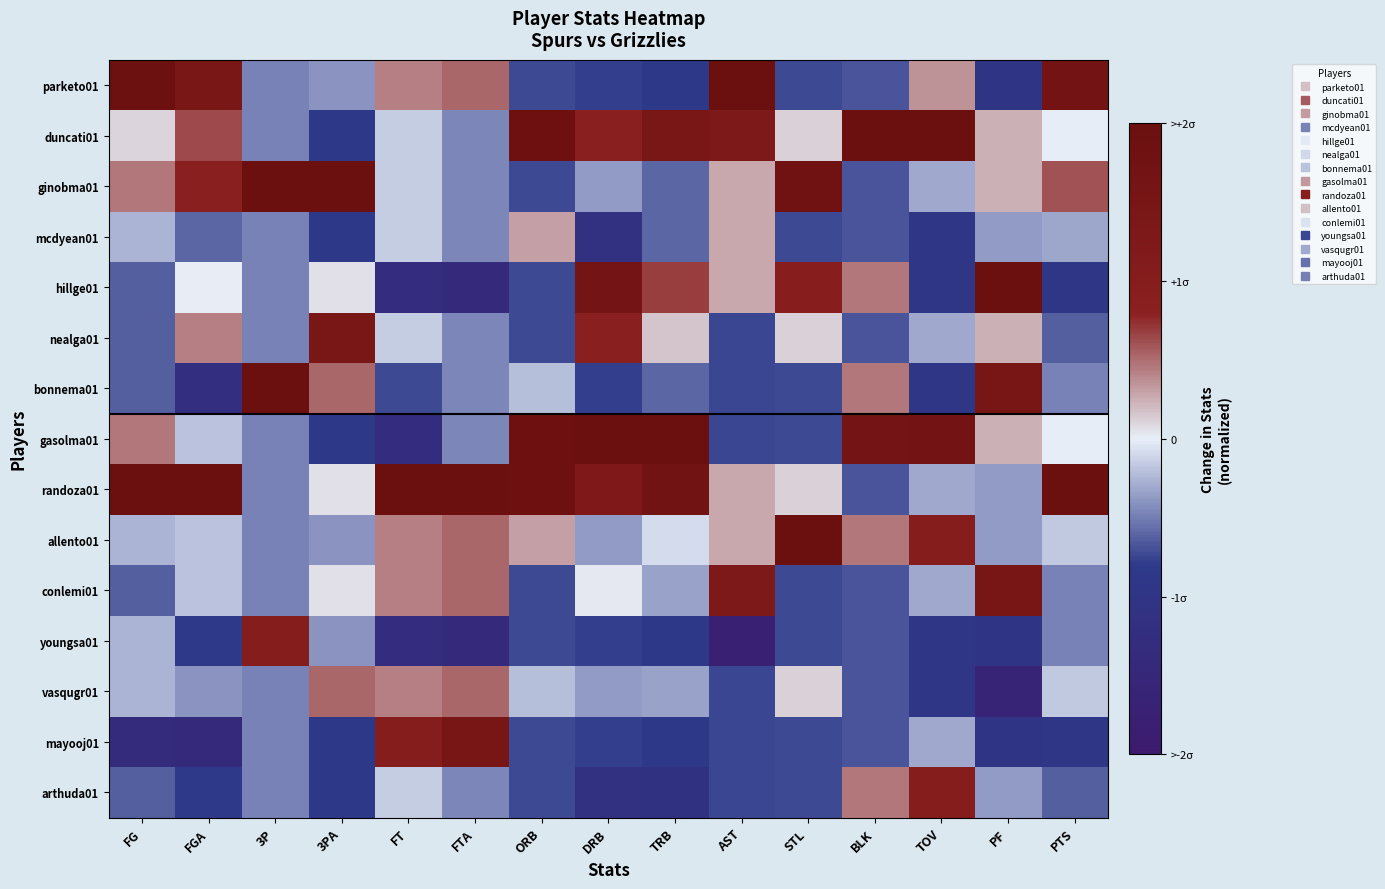

What is the spread (max minus min) of values at 3PA?

2.9